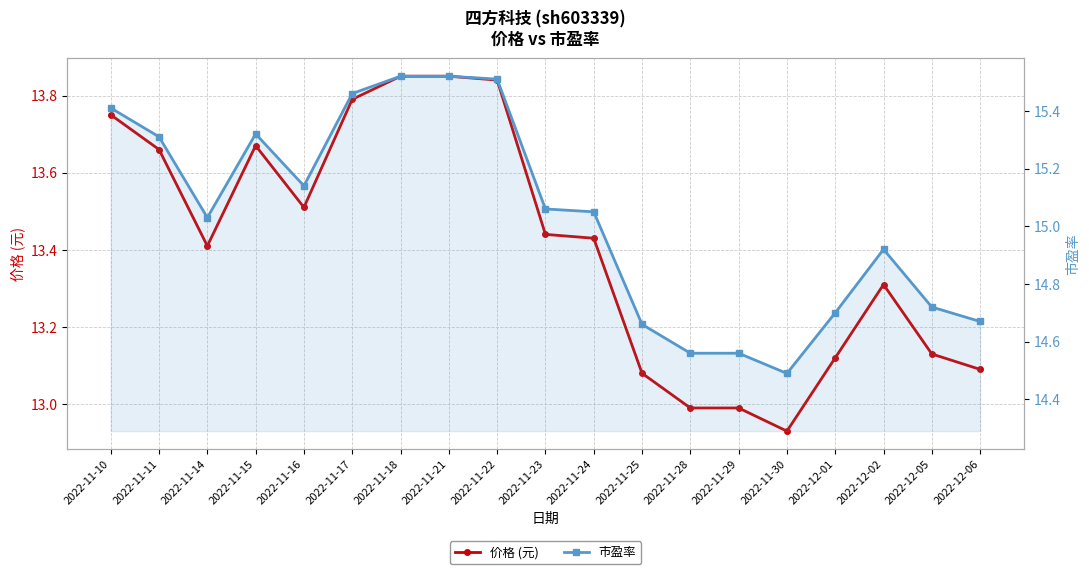

Is the value of 市盈率 at 2022-11-17 greater than the value of 价格 (元) at 2022-11-15?

Yes